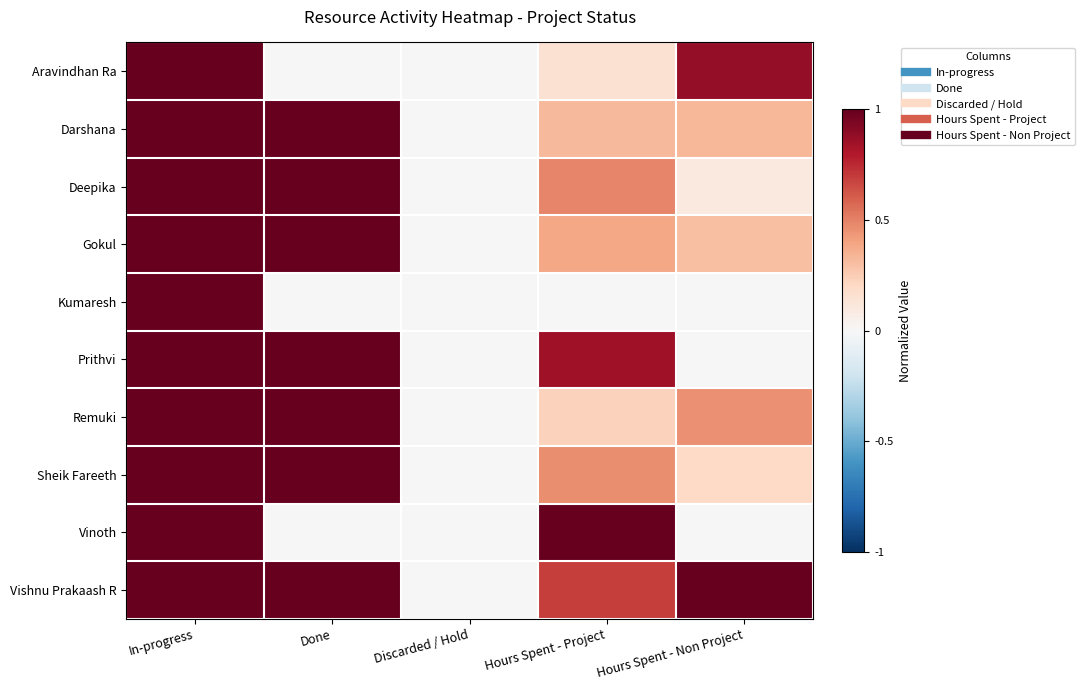

Reading left to right, transcribe all the data shown in this chart.

Aravindhan Ra: In-progress=1.0	Done=0.0	Discarded / Hold=0.0	Hours Spent - Project=0.2	Hours Spent - Non Project=0.9
Darshana: In-progress=1.0	Done=1.0	Discarded / Hold=0.0	Hours Spent - Project=0.3	Hours Spent - Non Project=0.3
Deepika: In-progress=1.0	Done=1.0	Discarded / Hold=0.0	Hours Spent - Project=0.5	Hours Spent - Non Project=0.1
Gokul: In-progress=1.0	Done=1.0	Discarded / Hold=0.0	Hours Spent - Project=0.4	Hours Spent - Non Project=0.3
Kumaresh: In-progress=1.0	Done=0.0	Discarded / Hold=0.0	Hours Spent - Project=0.0	Hours Spent - Non Project=0.0
Prithvi: In-progress=1.0	Done=1.0	Discarded / Hold=0.0	Hours Spent - Project=0.8	Hours Spent - Non Project=0.0
Remuki: In-progress=1.0	Done=1.0	Discarded / Hold=0.0	Hours Spent - Project=0.2	Hours Spent - Non Project=0.5
Sheik Fareeth: In-progress=1.0	Done=1.0	Discarded / Hold=0.0	Hours Spent - Project=0.5	Hours Spent - Non Project=0.2
Vinoth: In-progress=1.0	Done=0.0	Discarded / Hold=0.0	Hours Spent - Project=1.0	Hours Spent - Non Project=0.0
Vishnu Prakaash R: In-progress=1.0	Done=1.0	Discarded / Hold=0.0	Hours Spent - Project=0.7	Hours Spent - Non Project=1.0